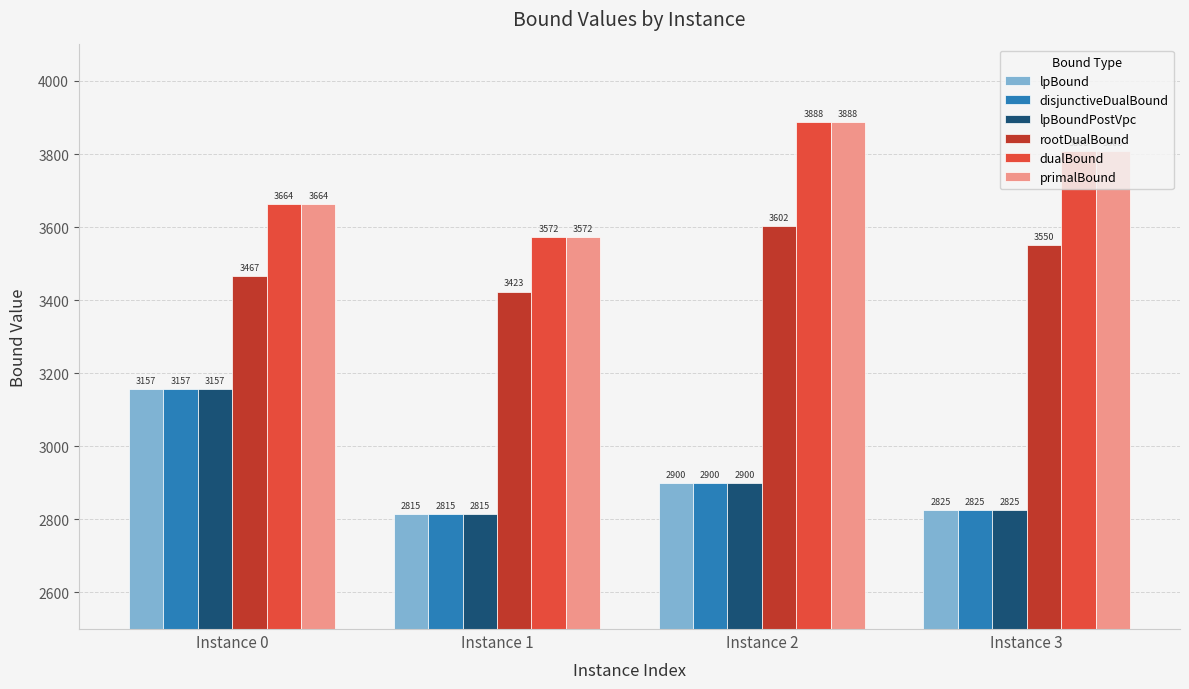

Where is lpBound nearest to the value 2986?

Instance 2